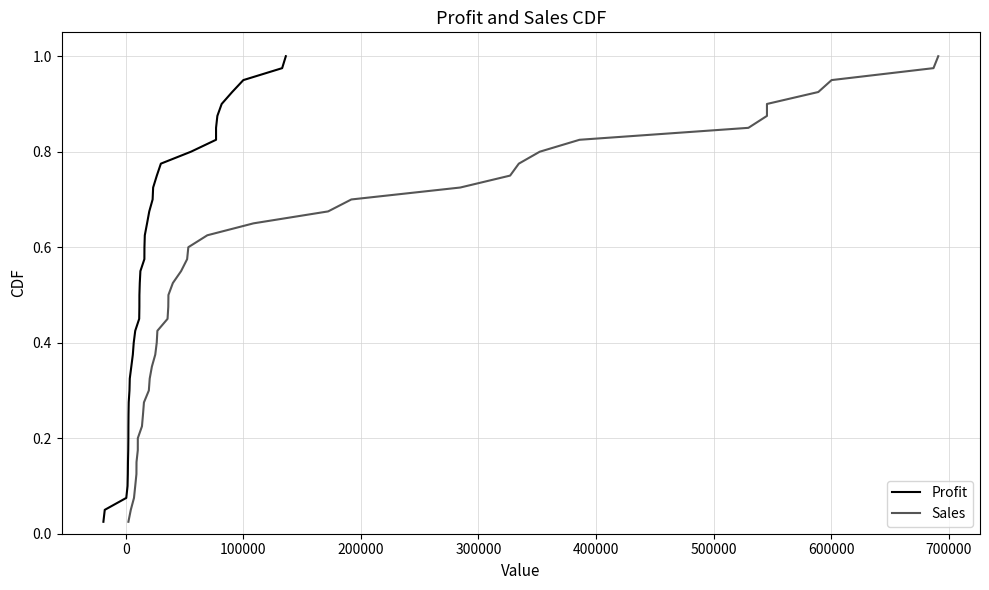

Is this an area chart (filled region under the line)?

No